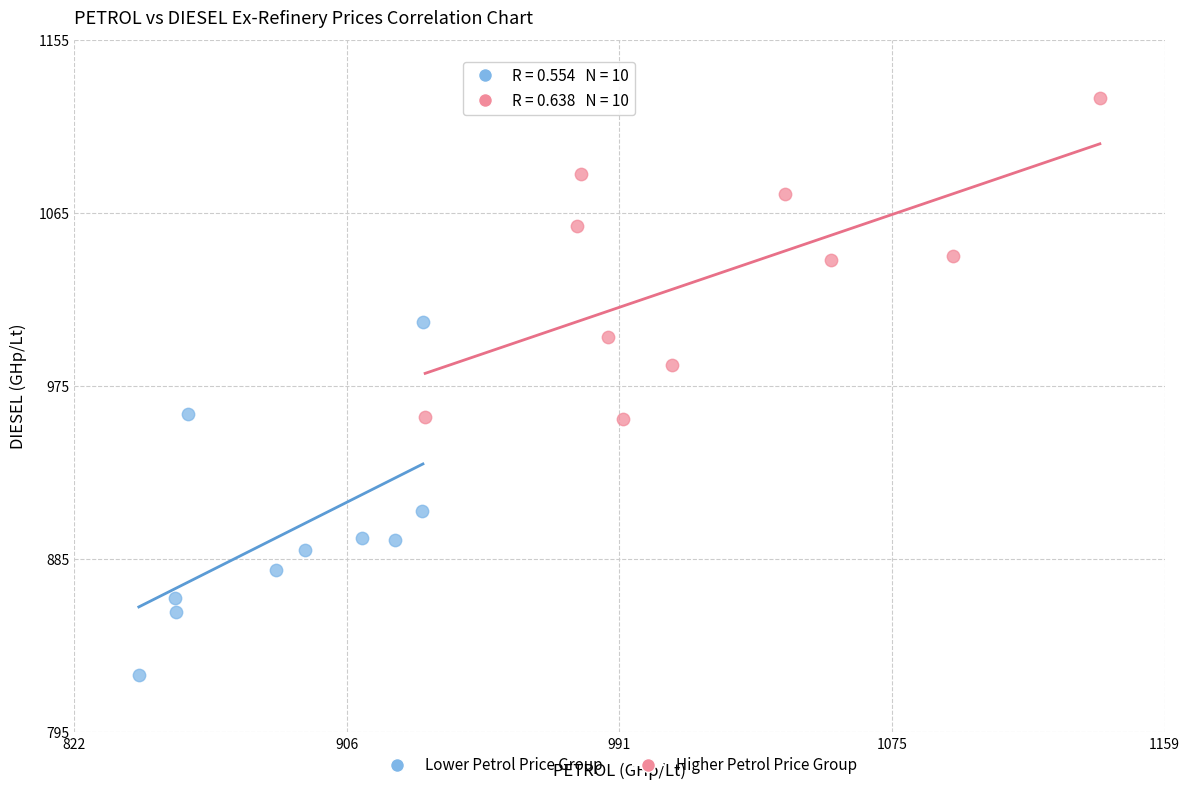

Which series reaches the minimum Y coordinate?

Lower Petrol Price Group